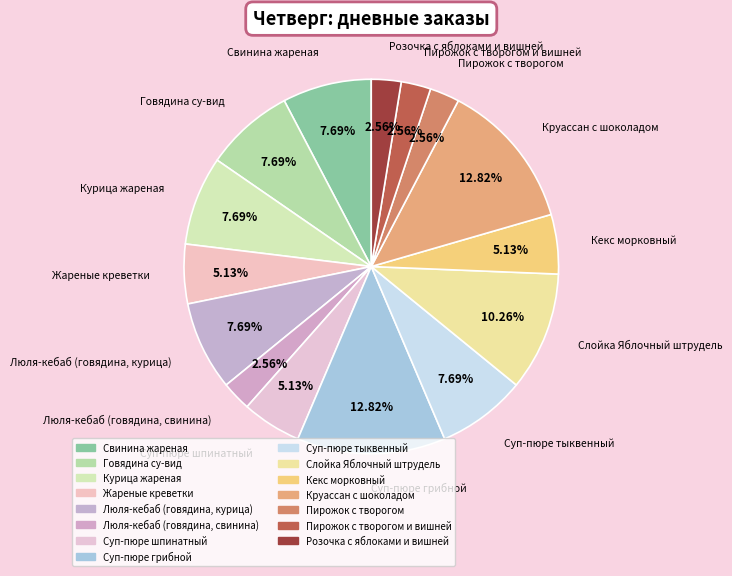

How many segments does this pie chart have?

15